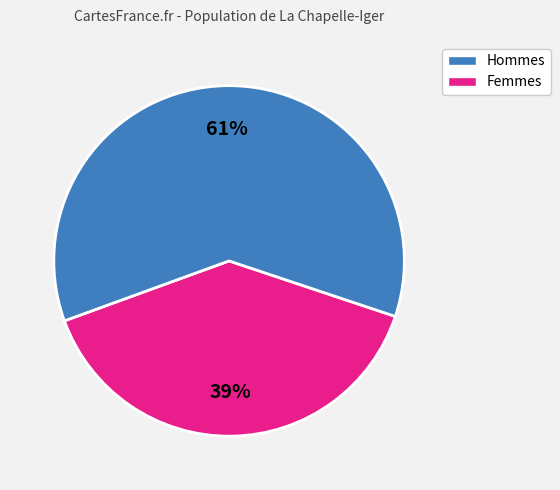

Does any single category account for the majority?

Yes